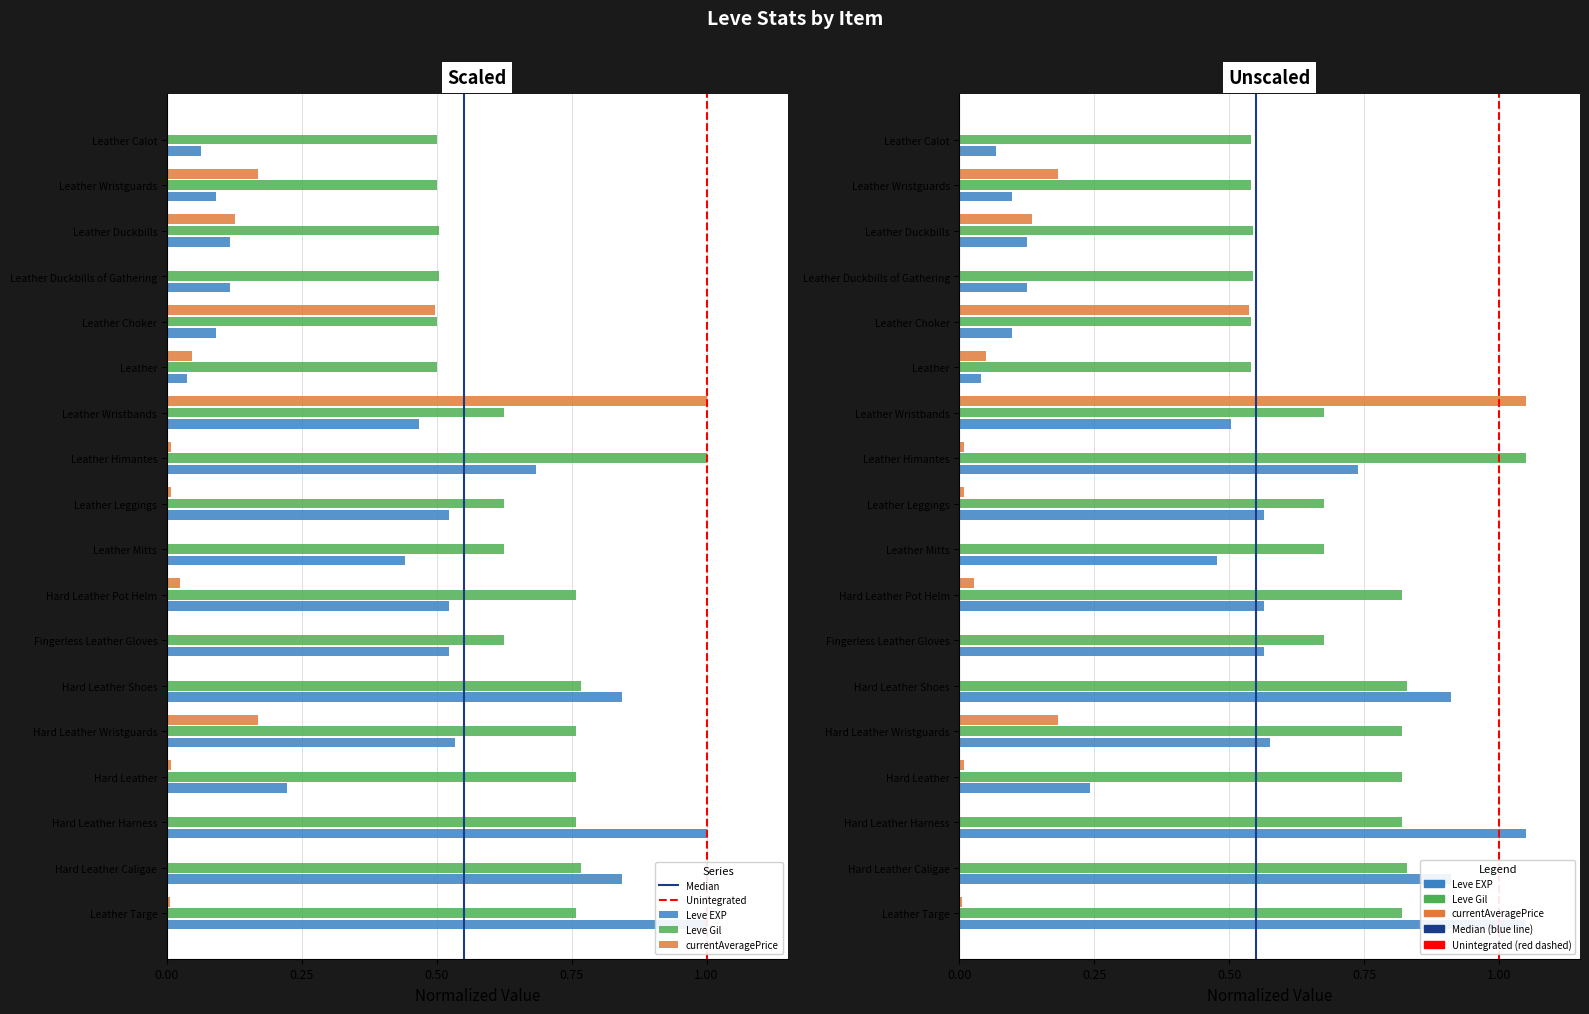

What is the sum of the Unintegrated values at 0.25 and 0.00?

1